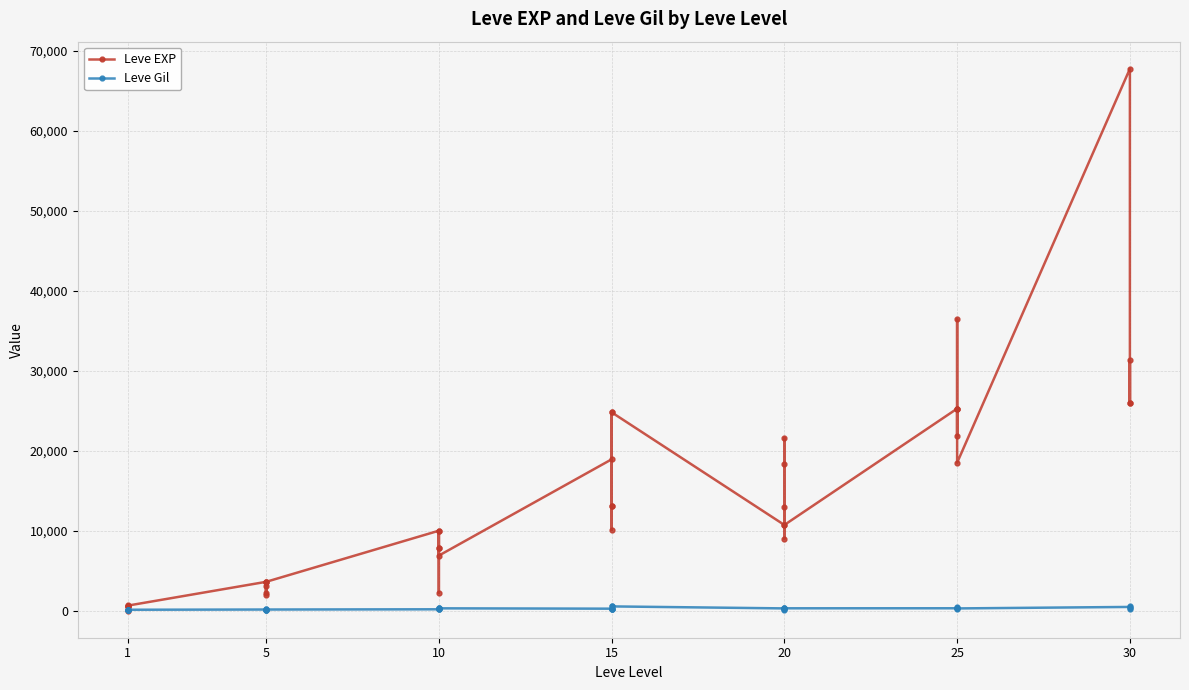

Which series has the largest total across all categories?

Leve EXP